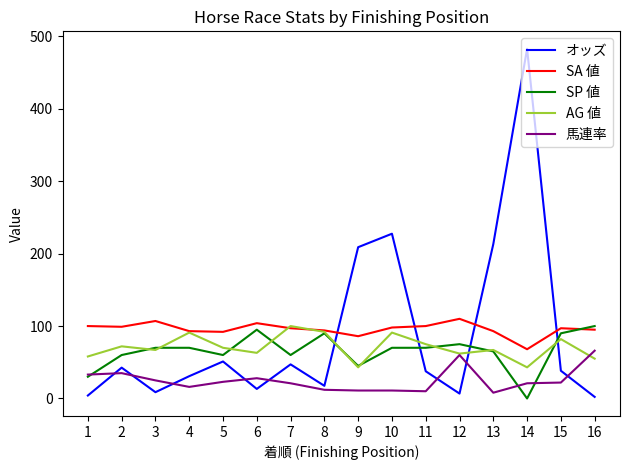

True or false: SP 値 and オッズ intersect in this chart.

True